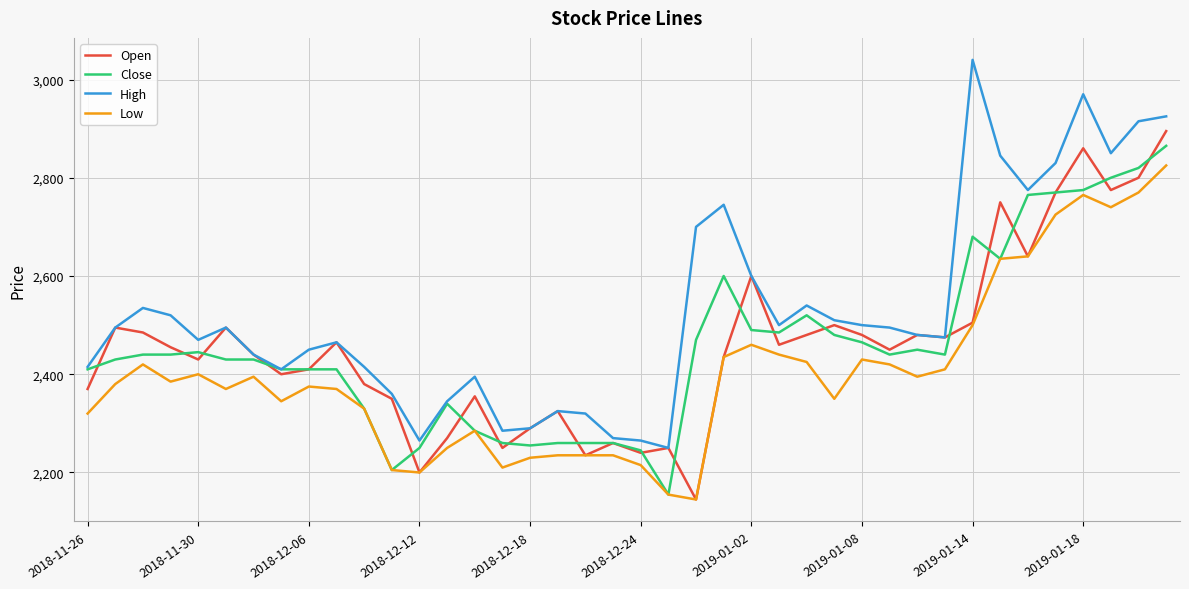

At how many categories does at least one series exceed 2583?

11